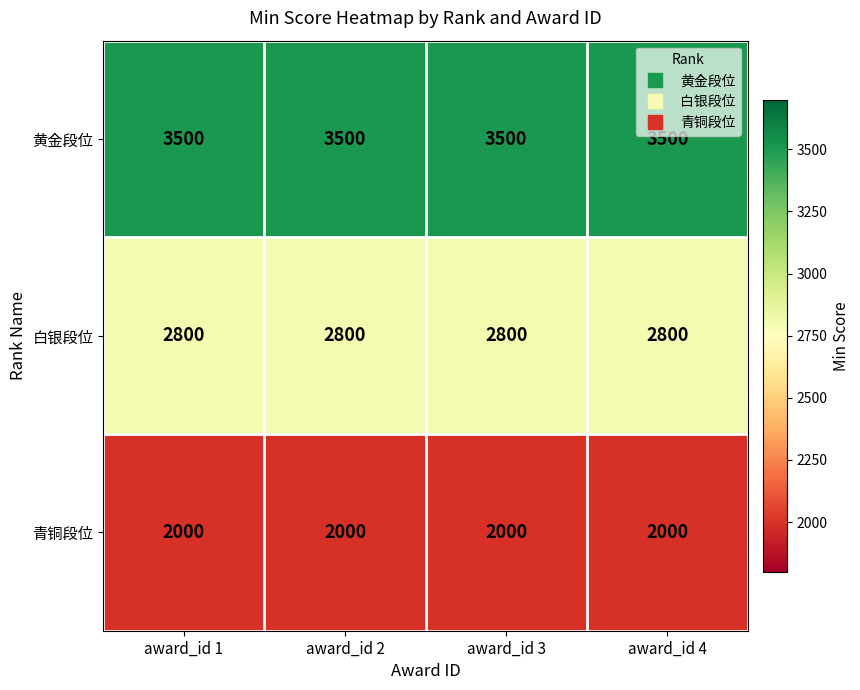

What is the difference between the highest and lowest values at award_id 4?

1500